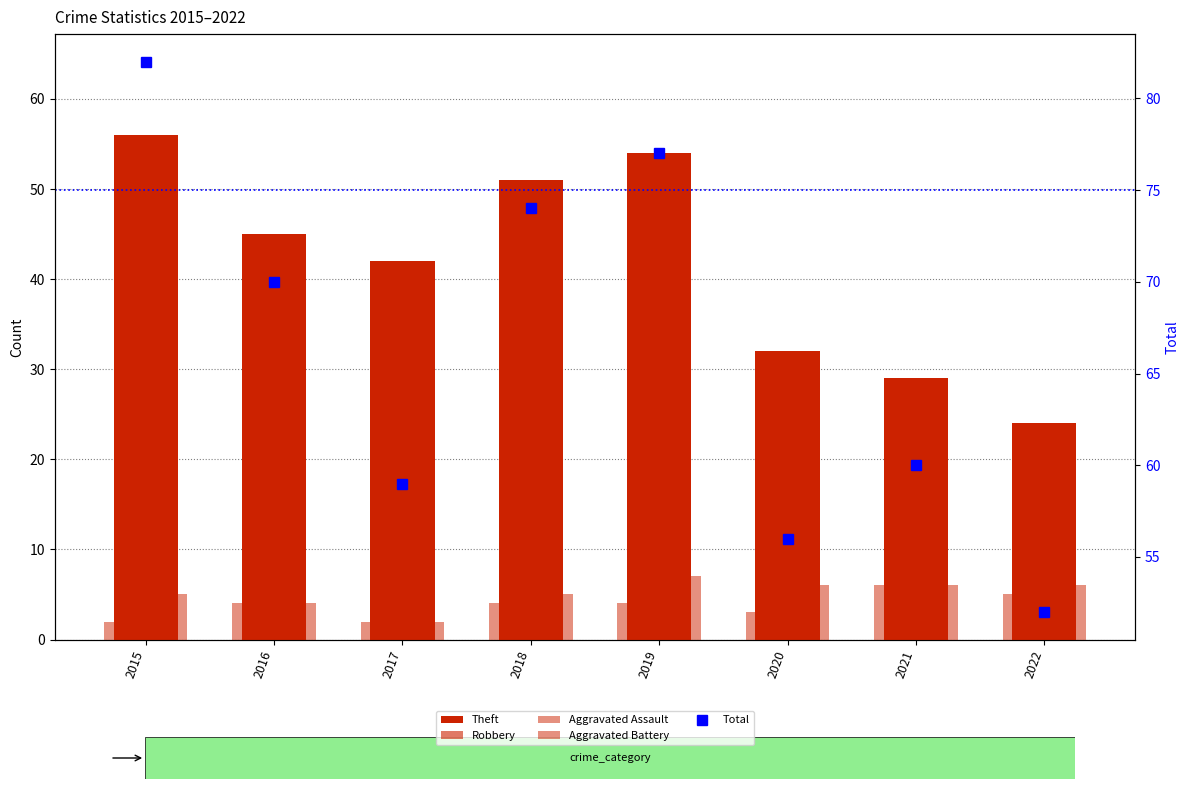

What is the sum of the Aggravated Battery values at 2015 and 2018?

10